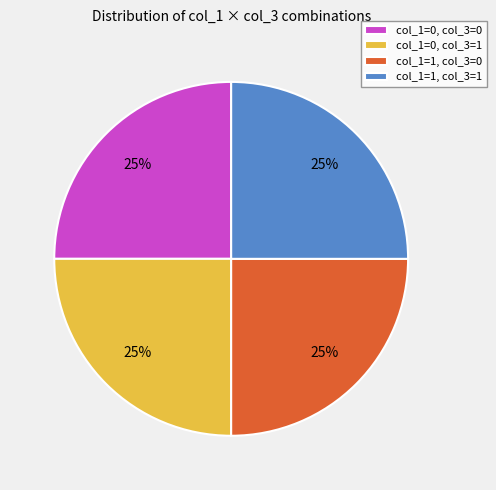

Count the number of slices in the pie.

4